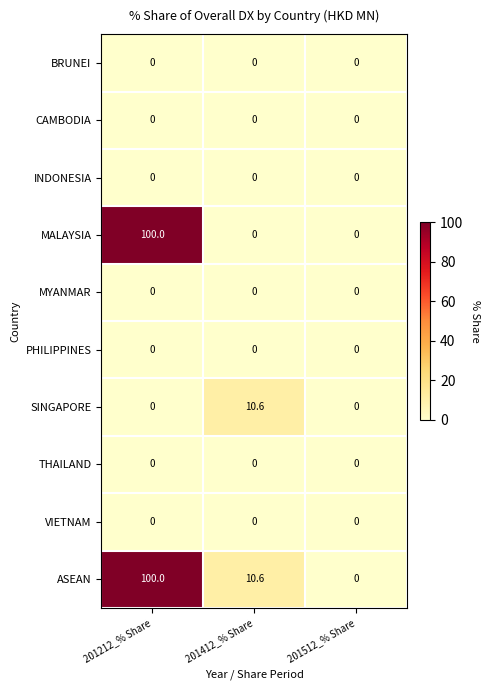

The value of BRUNEI at 201212_% Share is 0.0. True or false?

True